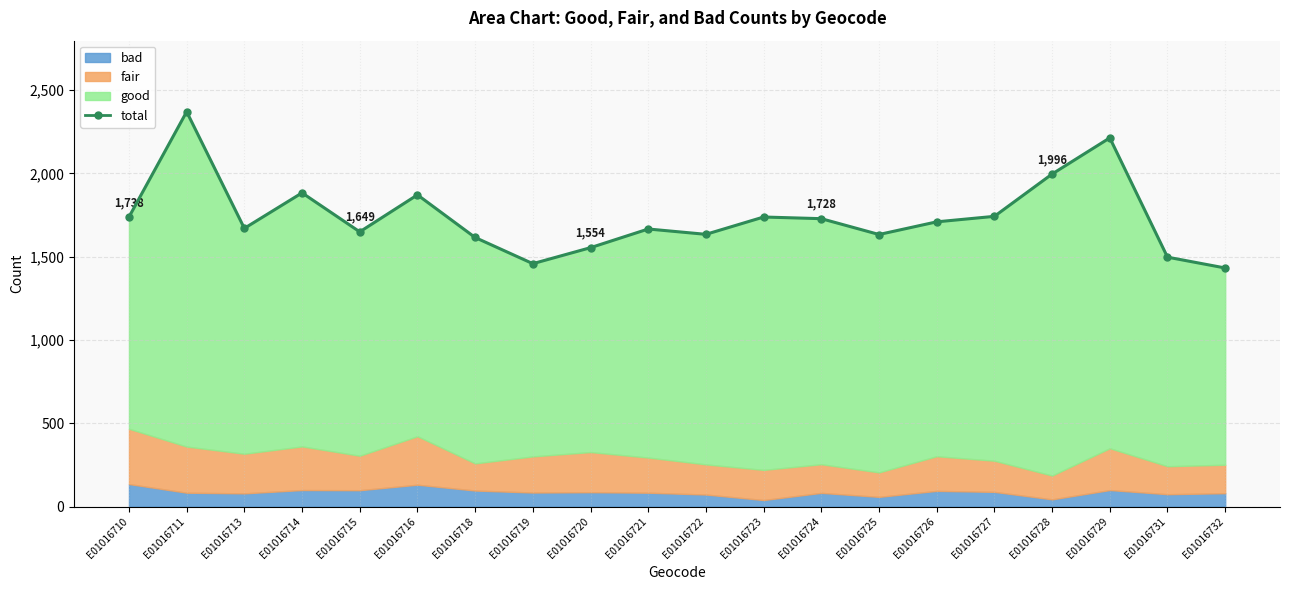

Does the chart display data point markers on the line(s)?

Yes